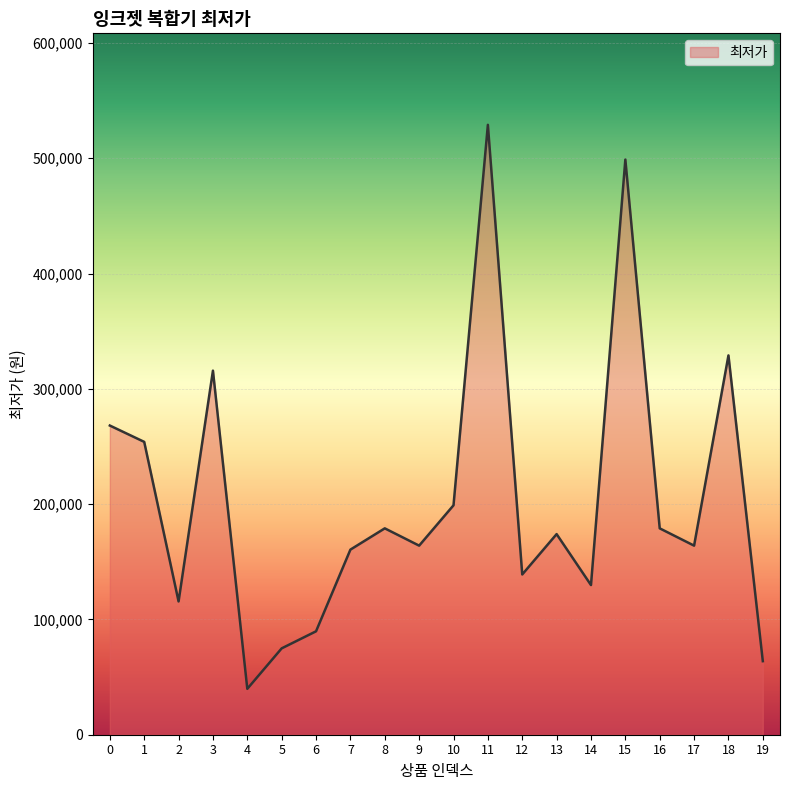

What is the ratio of the value at 11 to the value at 7?

3.3